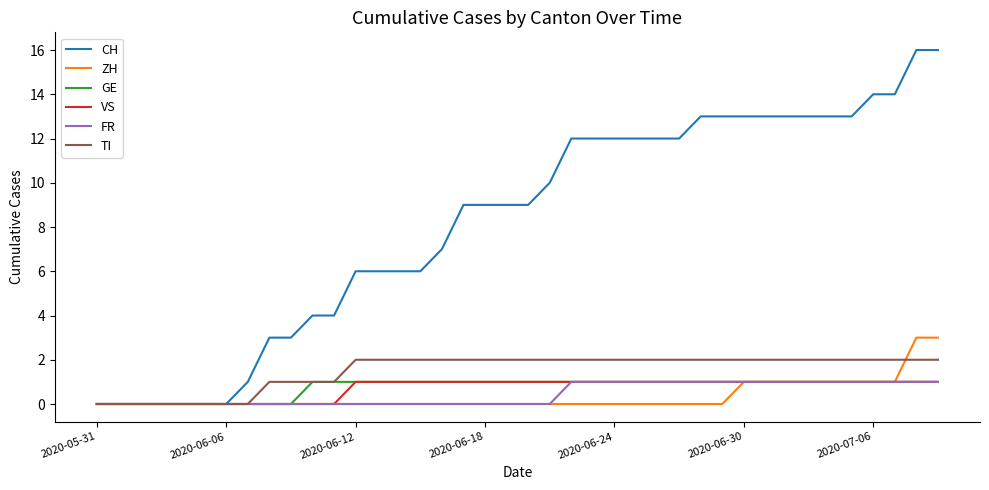

Which series has the largest total across all categories?

CH